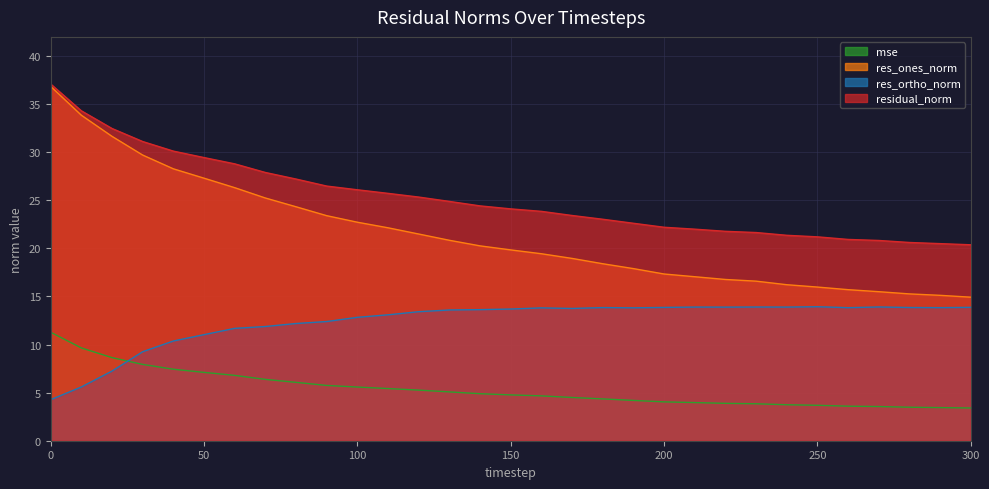

How many intersections are there between res_ortho_norm and mse?

1